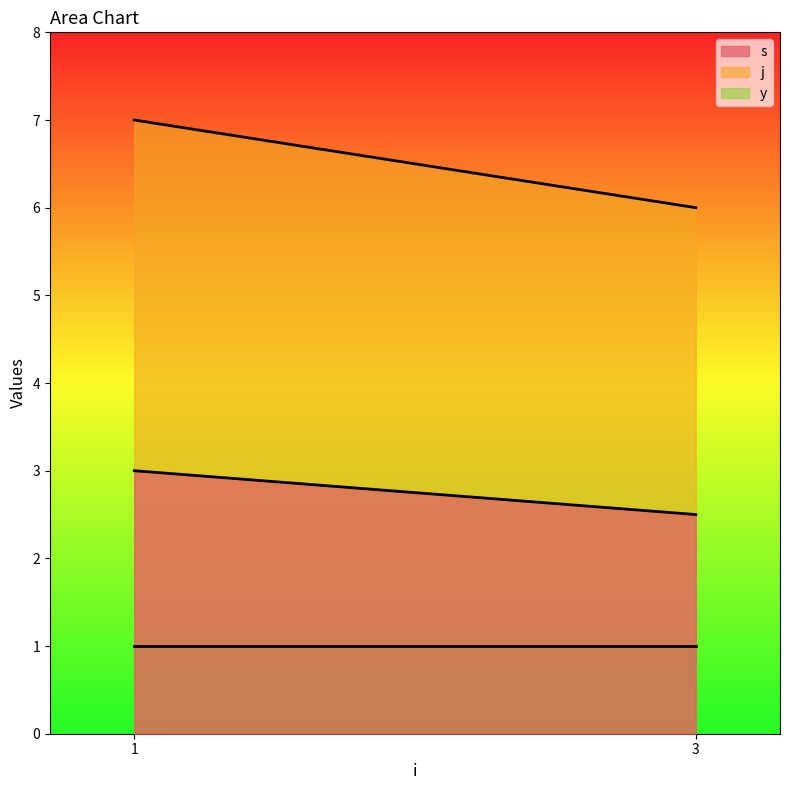

Which series changed the most between 1 and 3?

j